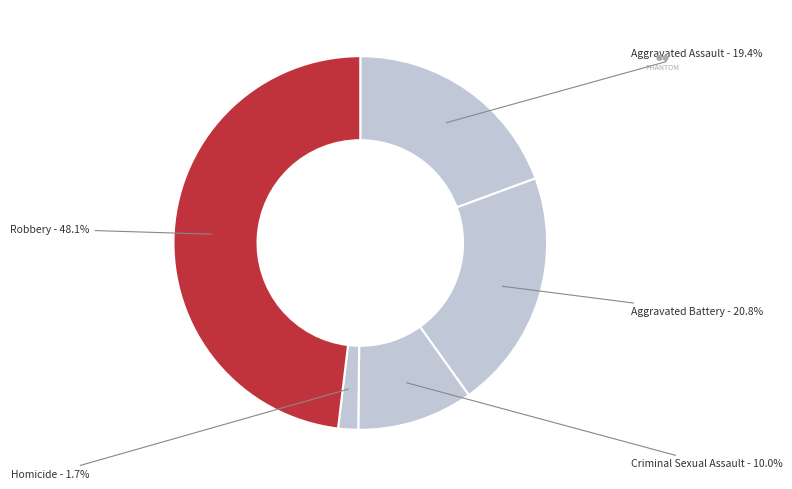

Is there any slice that represents more than half of the pie?

No